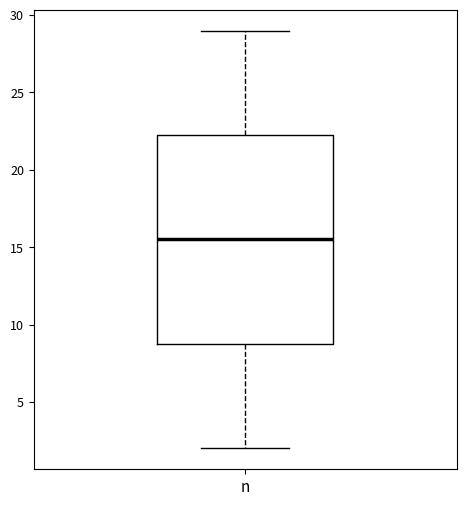

Read this box plot against the y-axis: the position of the median line, the range covered by the box, and the ends of both whiskers. The values are not printed on the chart, so give them approximately, as read against the axis.

median 15.5, box 9.0 to 22.5, whiskers 2.0 to 29.0